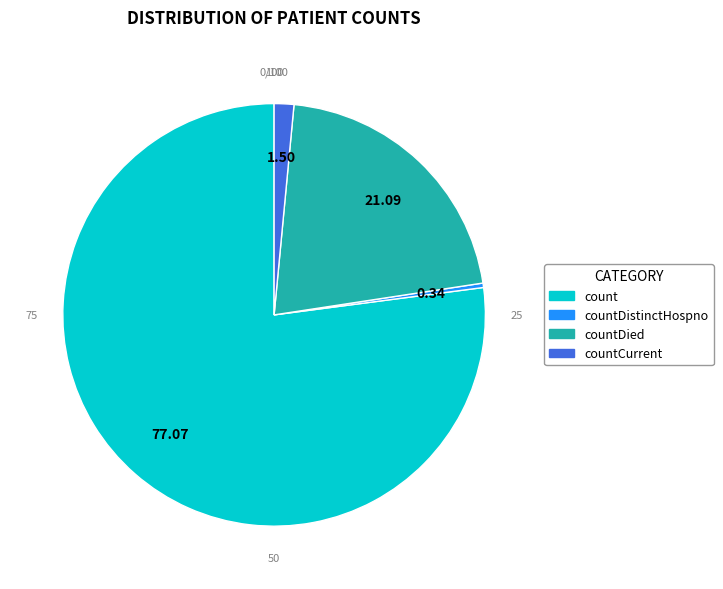

How many slices are in this pie chart?

4